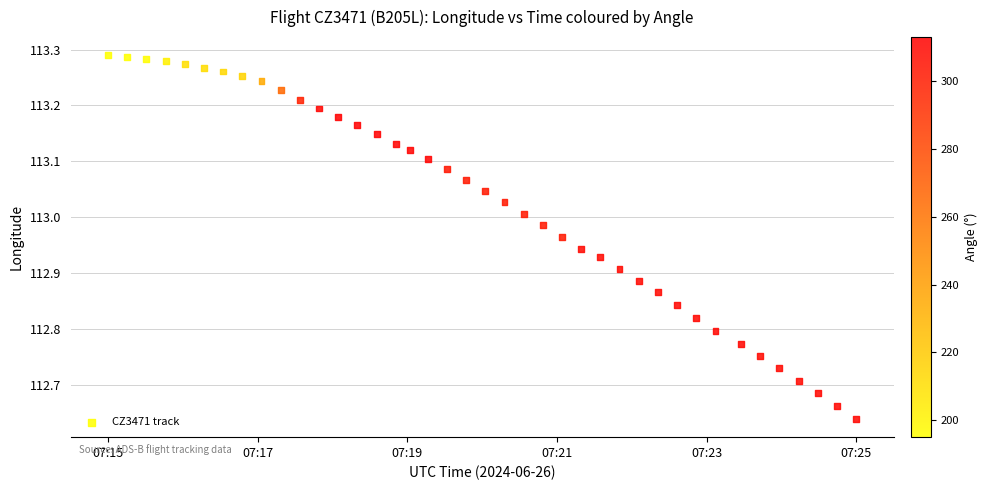

What is the range of Y values (max minus min)?

0.7